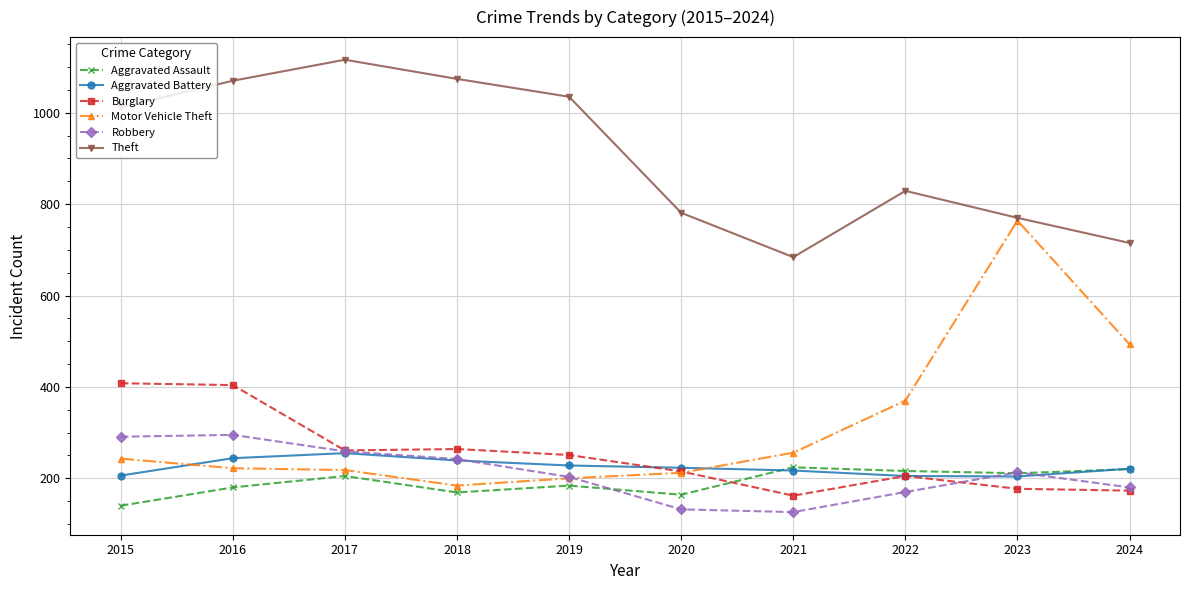

What is the difference between the highest and lowest values at 2021?

558